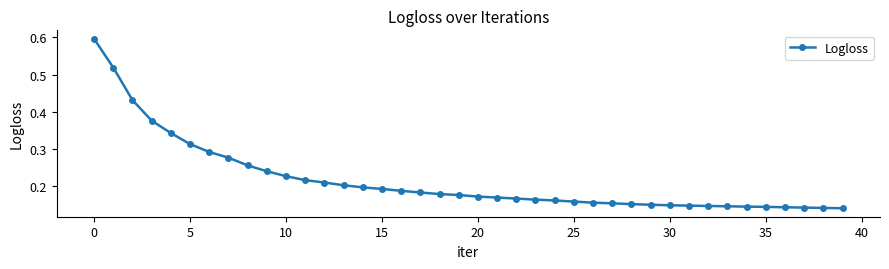

What is the sum of all values?

8.7